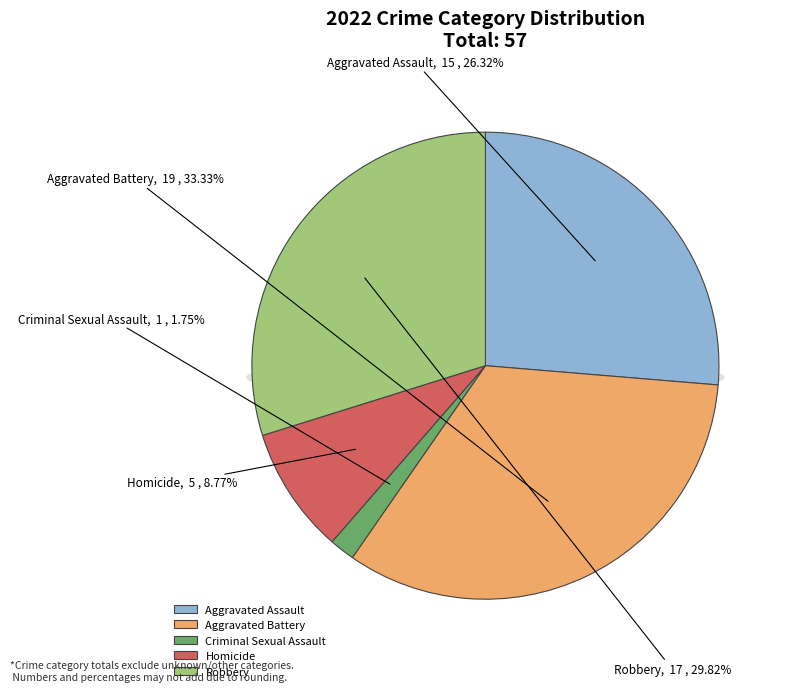

To the nearest percent, what is the difference between the Aggravated Battery and Aggravated Assault slice percentages?

7%